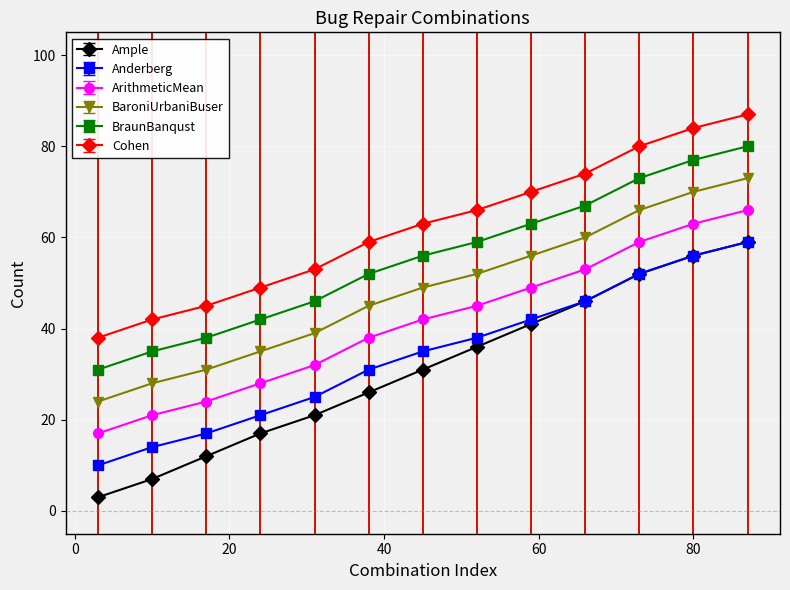

What is the minimum value shown in the chart?

3